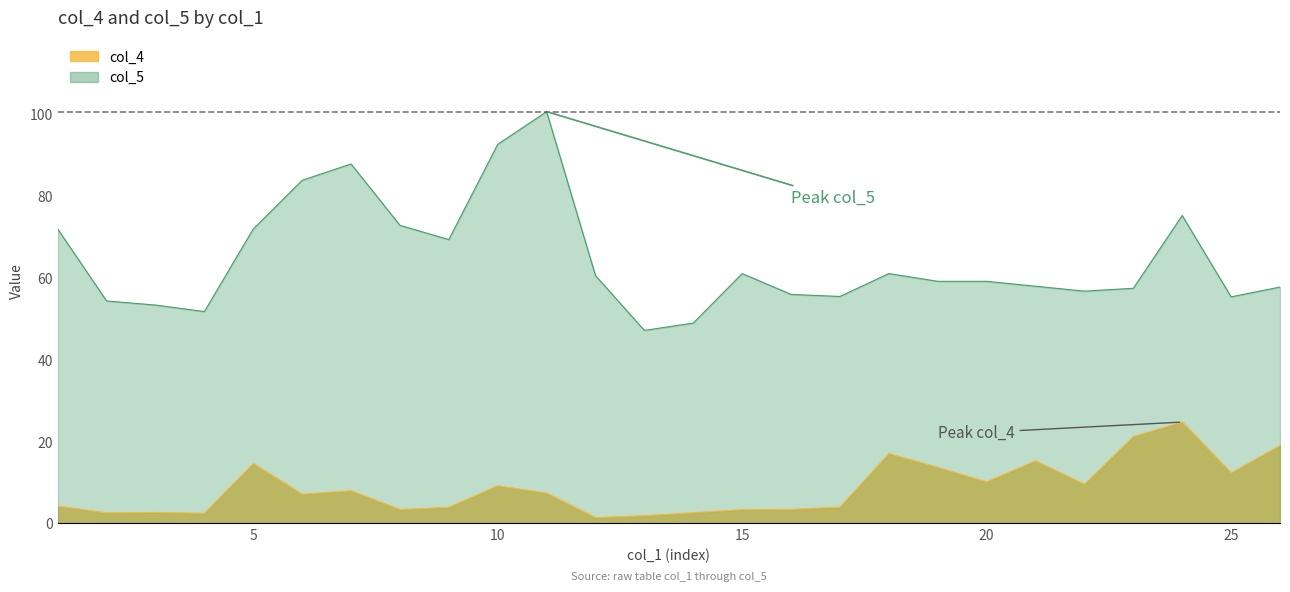

Which label corresponds to the largest value in the chart?

24